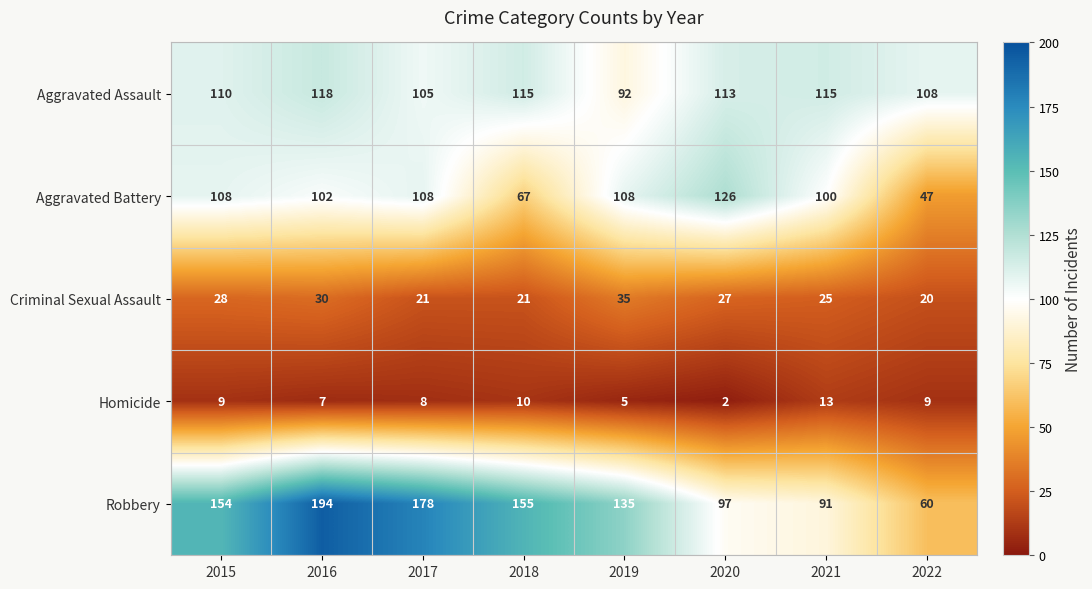

Read the Criminal Sexual Assault value at 2018, to the nearest 10.

20